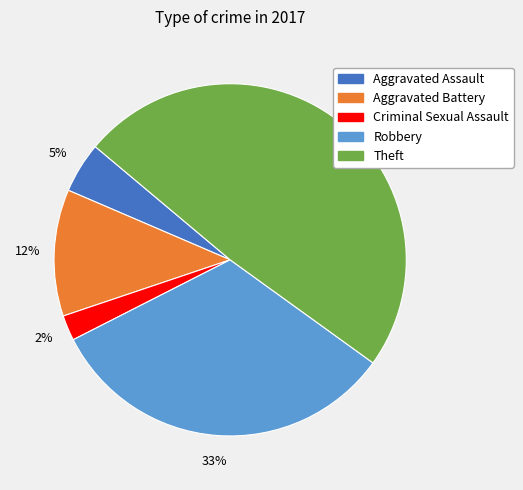

To the nearest percent, what is the difference between the largest and smallest slice percentages?

47%